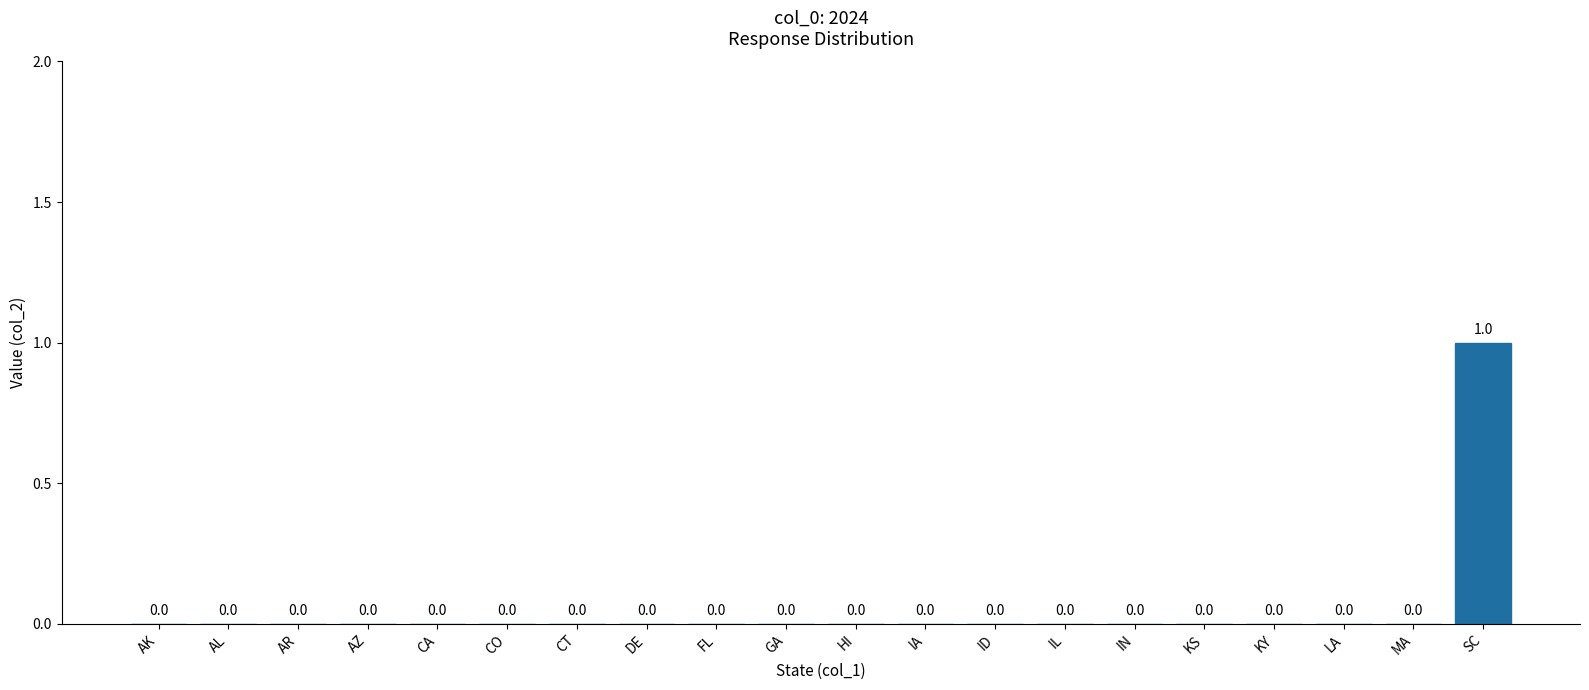

The chart shows a value of 0 at IL. True or false?

True